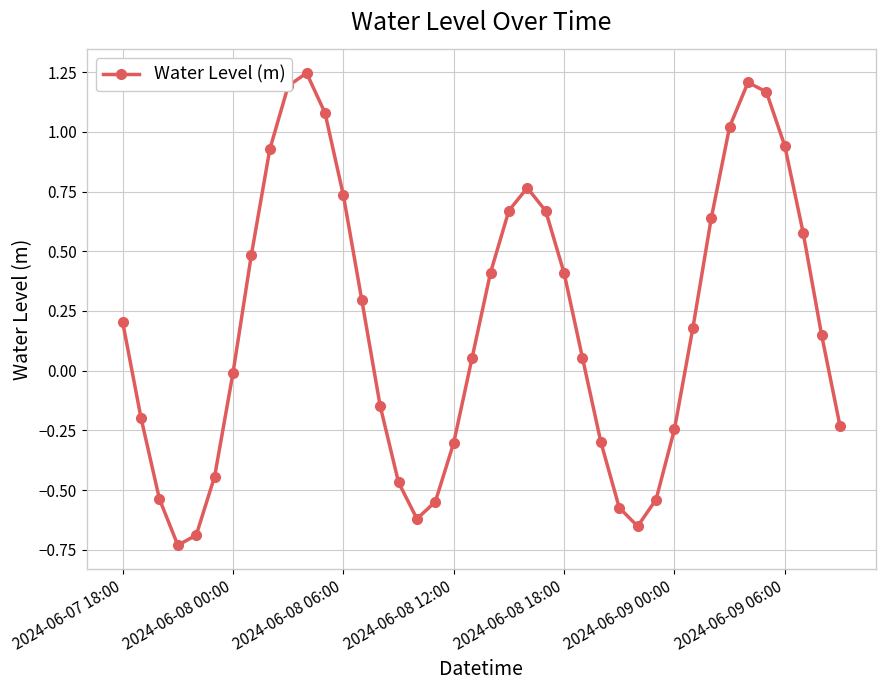

Count the number of categories in the chart.

40